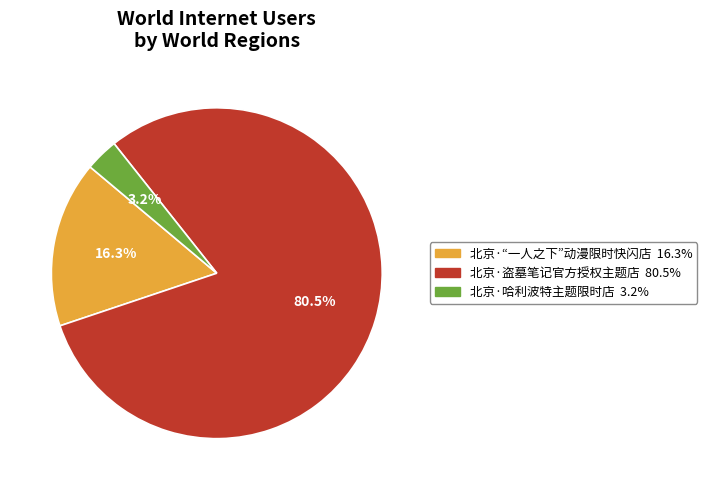

Which category has the biggest portion of the pie?

北京·盗墓笔记官方授权主题店